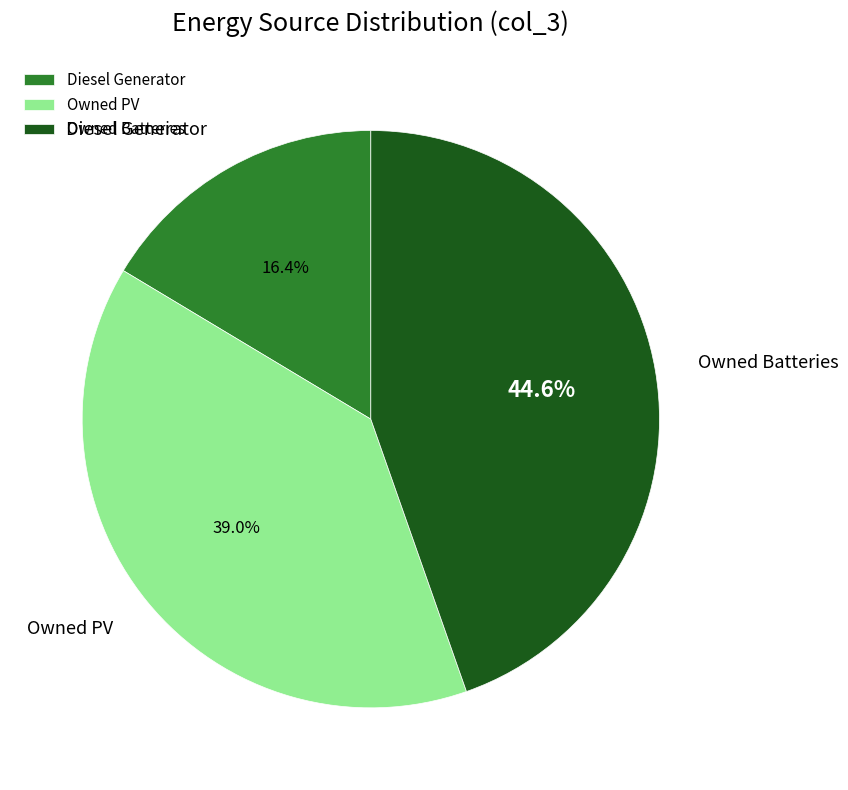

Which category has the smallest portion of the pie?

Diesel Generator